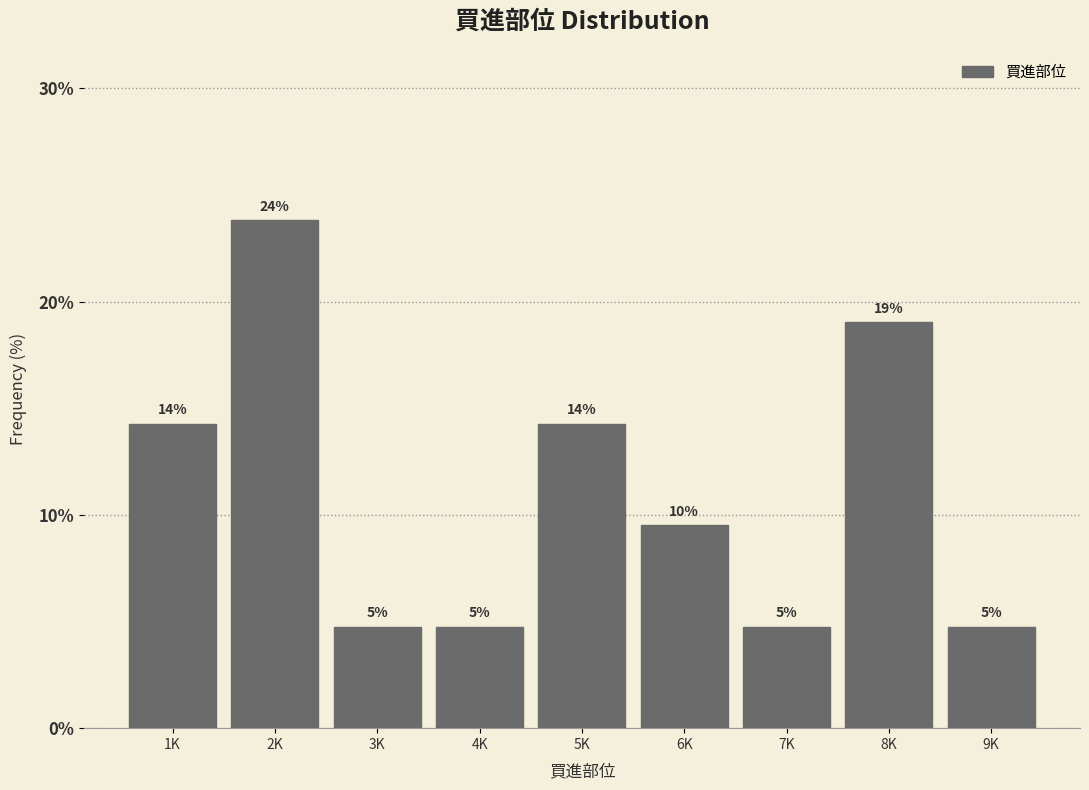

How many bars are there in total?

9